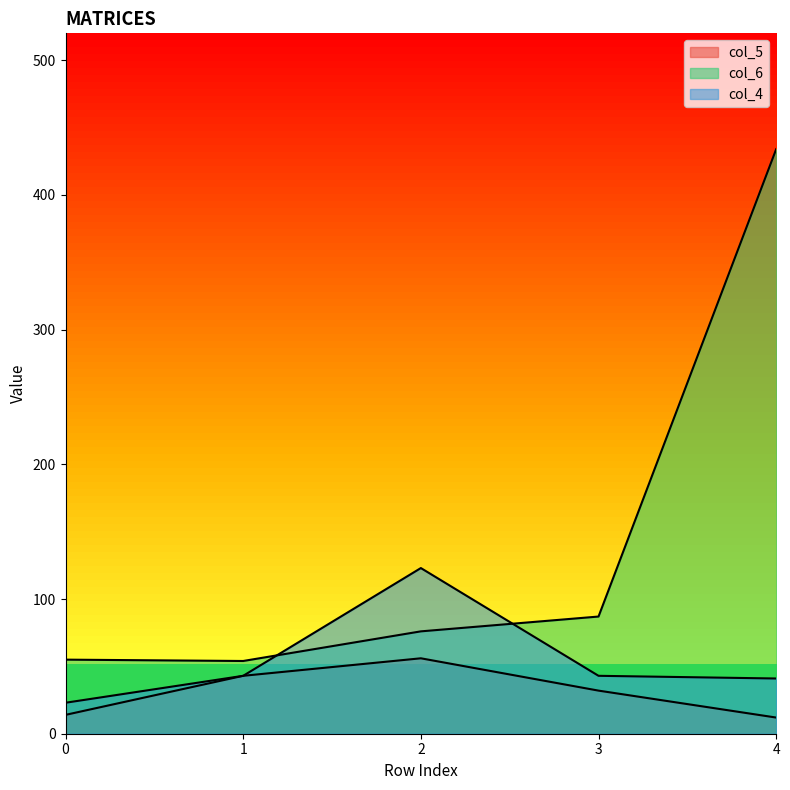

What is the value of the col_6 point at the 5th from the left?

434